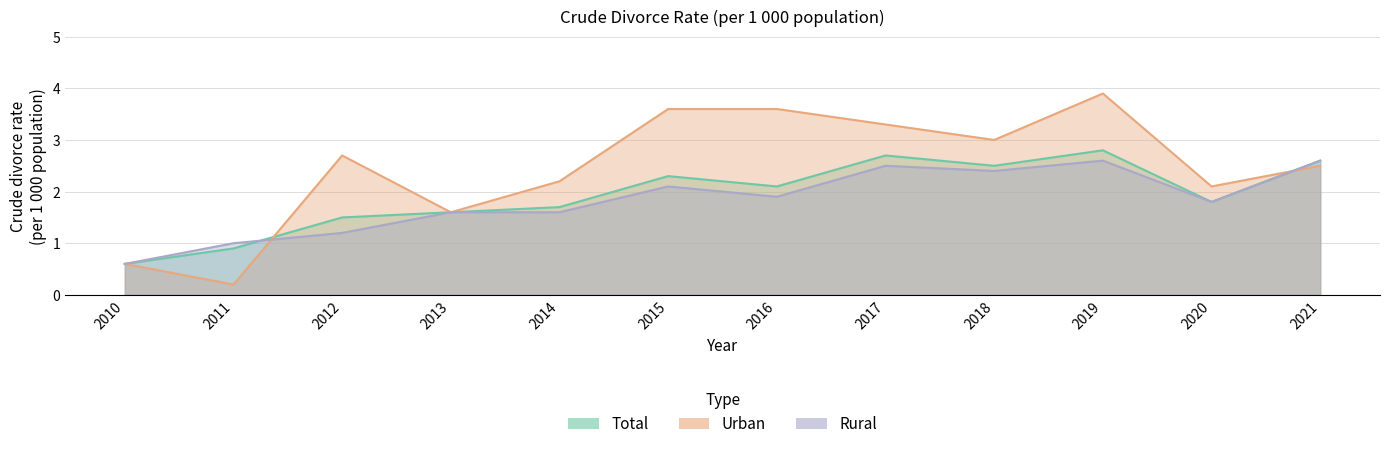

What is the sum of the Total values at 2011 and 2016?

3.0